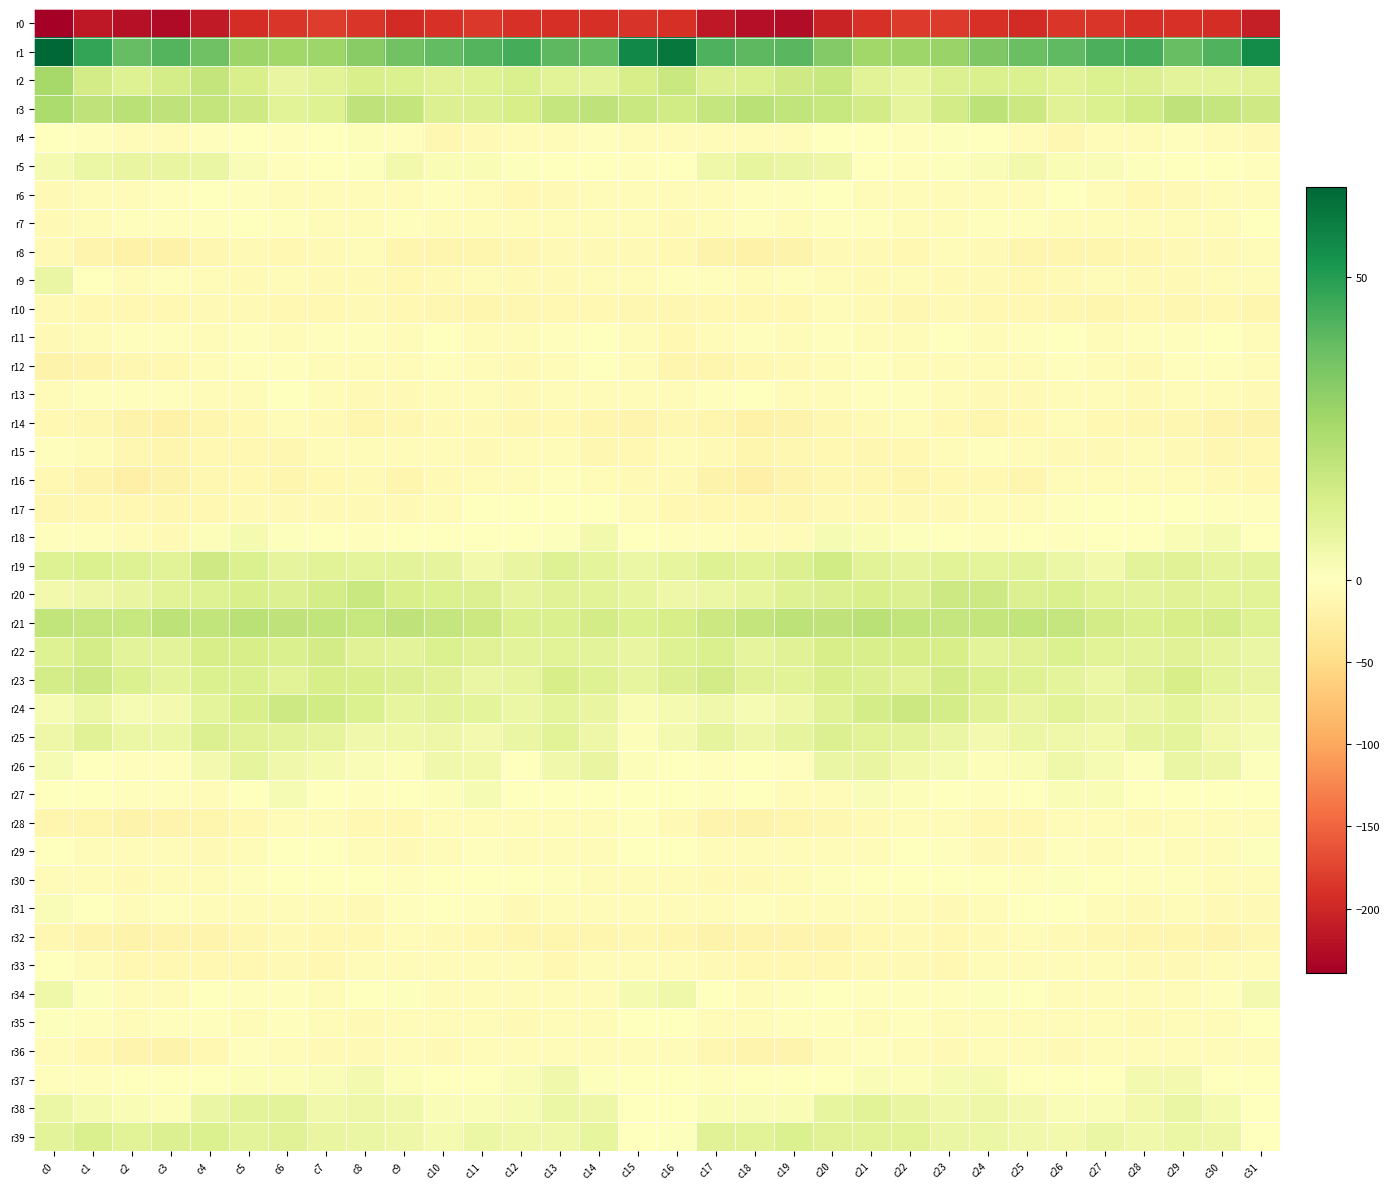

What is the spread (max minus min) of values at c5?

221.5